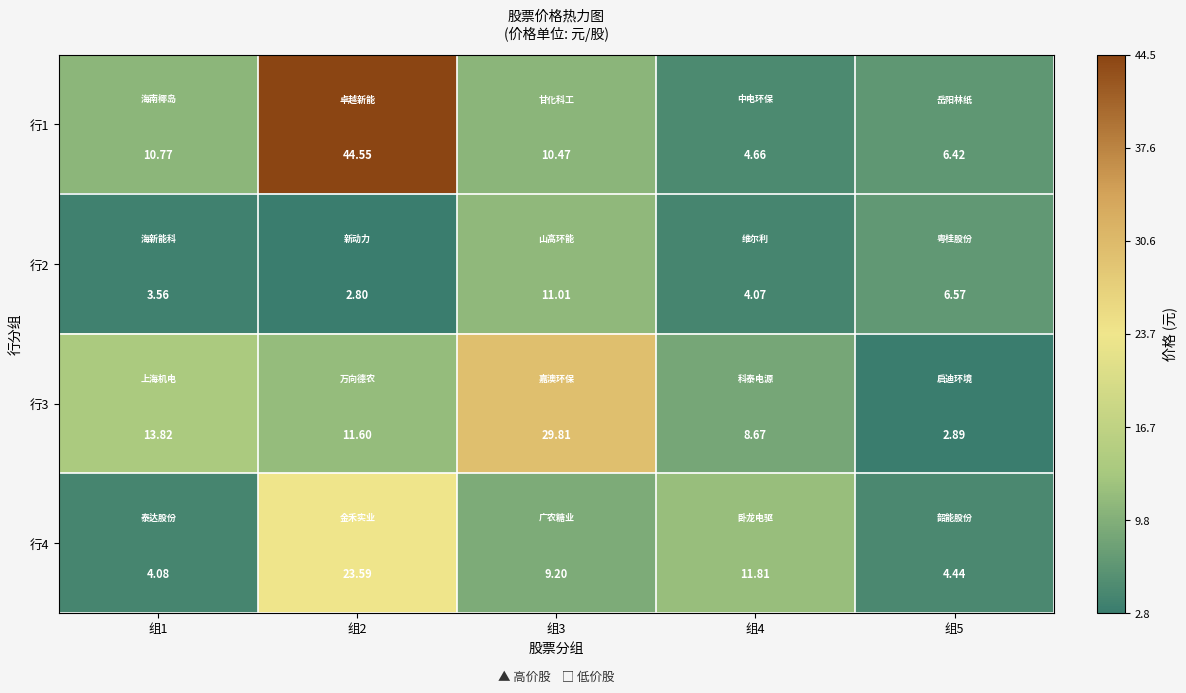

Reading right to left, transcribe all the data shown in this chart.

行1: 组5=6.4	组4=4.7	组3=10.5	组2=44.5	组1=10.8
行2: 组5=6.6	组4=4.1	组3=11.0	组2=2.8	组1=3.6
行3: 组5=2.9	组4=8.7	组3=29.8	组2=11.6	组1=13.8
行4: 组5=4.4	组4=11.8	组3=9.2	组2=23.6	组1=4.1